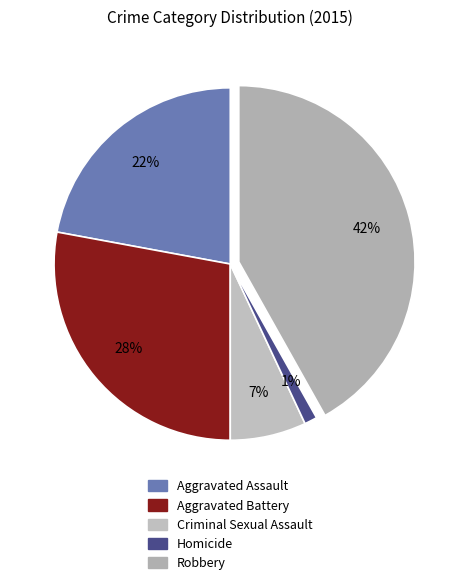

What percentage is NOT represented by Aggravated Battery?

72.1%